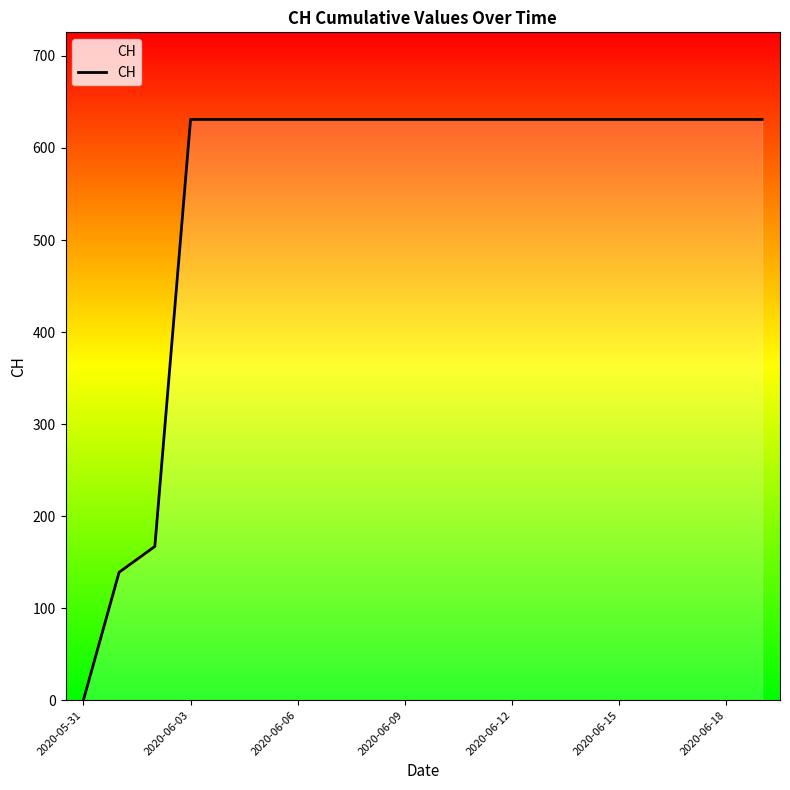

What is the difference between the maximum and second lowest values?

492